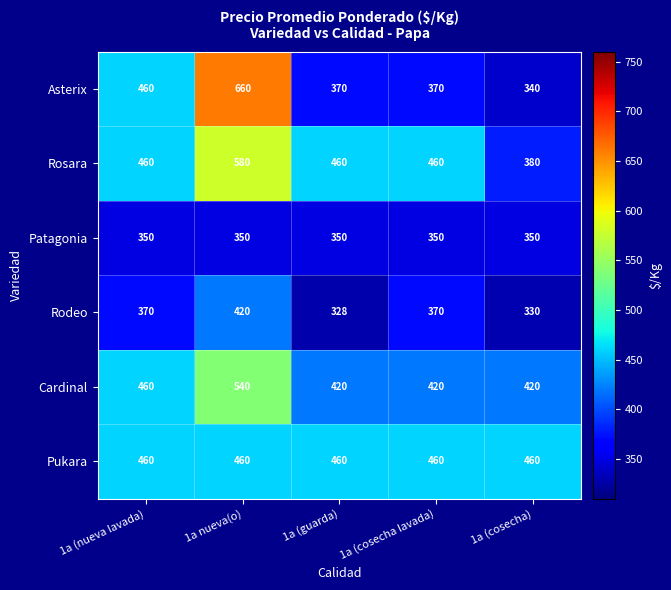

What is the maximum value shown in the chart?

660